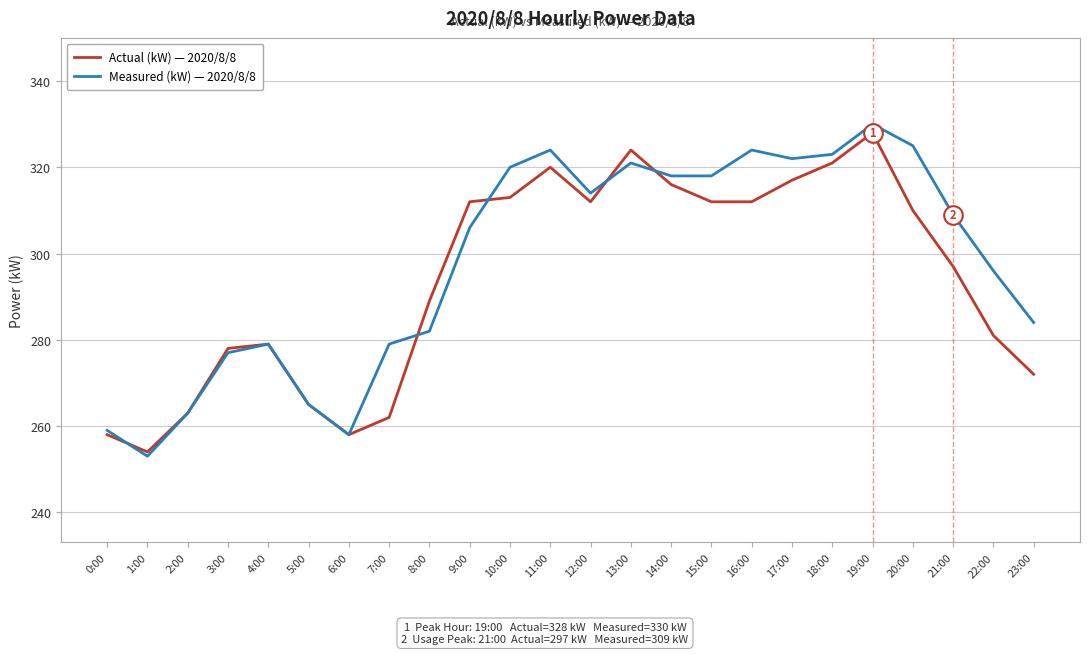

What is the total value across all series at 18:00?

644